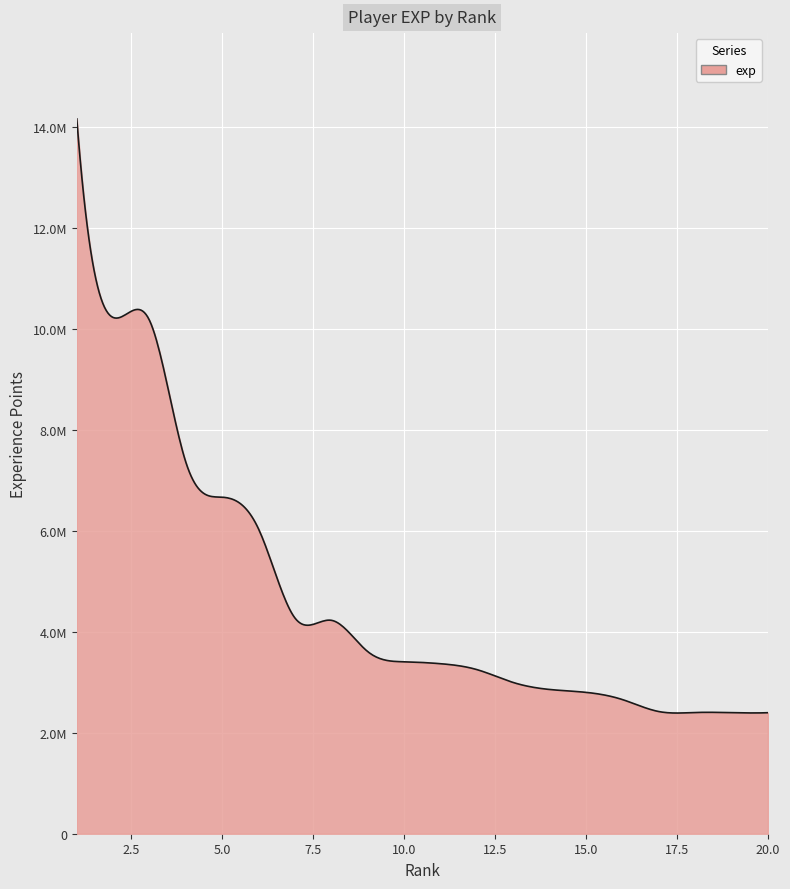

Does the chart have visible grid lines?

Yes